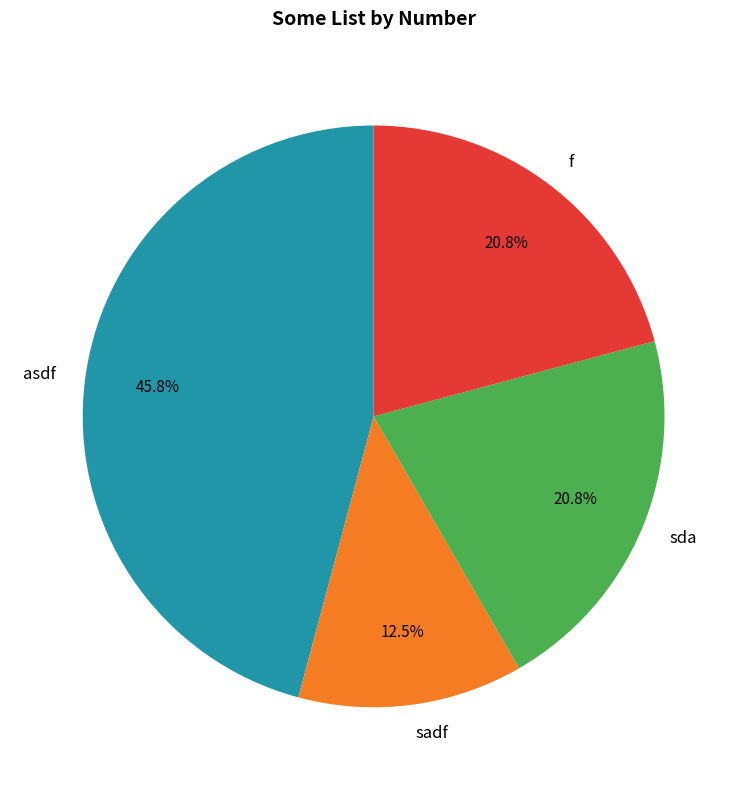

How much of the chart is everything except sda?

79.2%